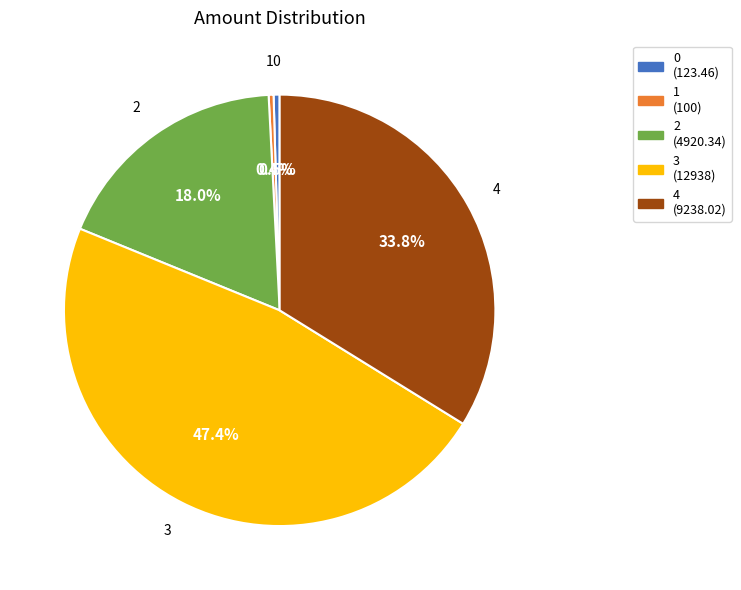

Is 3 the majority of the pie?

No